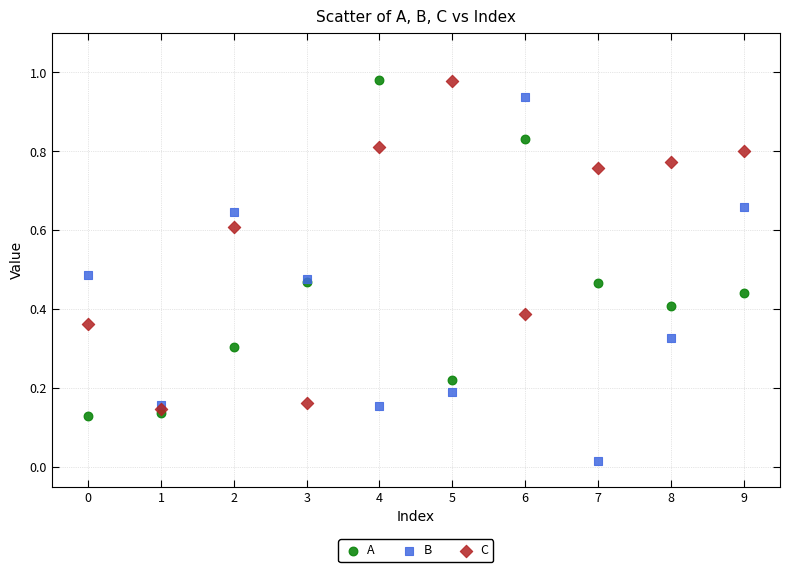

What are all the series names shown in the legend?

A, B, C